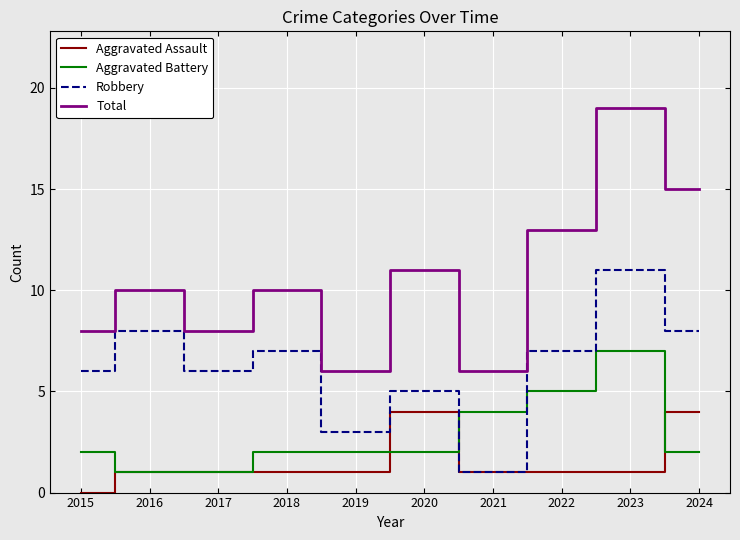

Reading right to left, extract all data points from this chart.

Aggravated Assault: 2024=4	2023=1	2022=1	2021=1	2020=4	2019=1	2018=1	2017=1	2016=1	2015=0
Aggravated Battery: 2024=2	2023=7	2022=5	2021=4	2020=2	2019=2	2018=2	2017=1	2016=1	2015=2
Robbery: 2024=8	2023=11	2022=7	2021=1	2020=5	2019=3	2018=7	2017=6	2016=8	2015=6
Total: 2024=15	2023=19	2022=13	2021=6	2020=11	2019=6	2018=10	2017=8	2016=10	2015=8